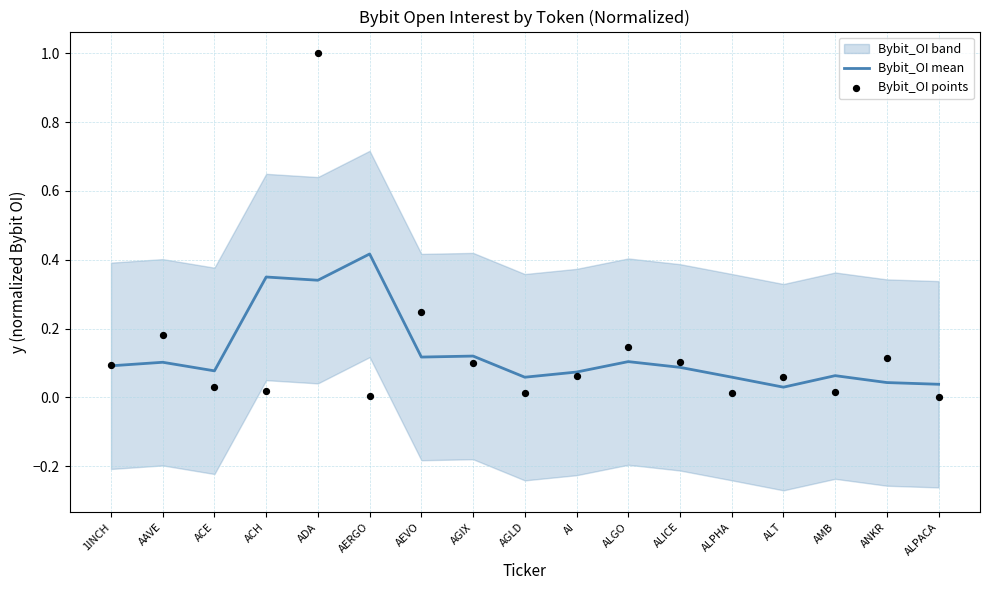

The Bybit_OI mean series shows 0.1 at AAVE. True or false?

True